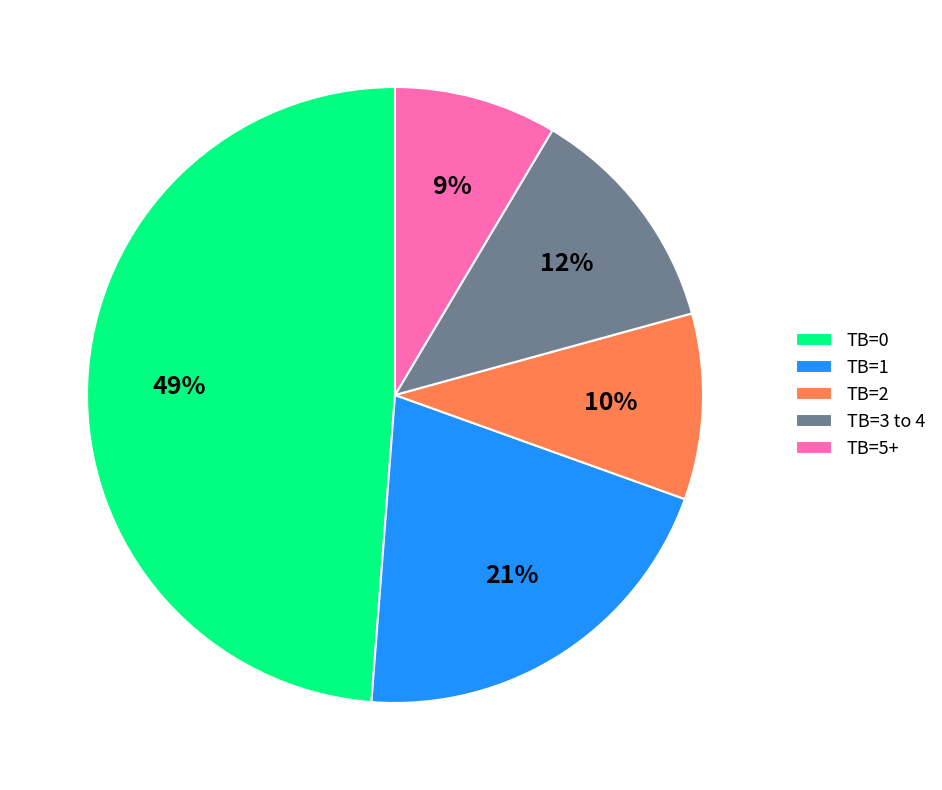

What is the largest slice in the pie chart?

TB=0